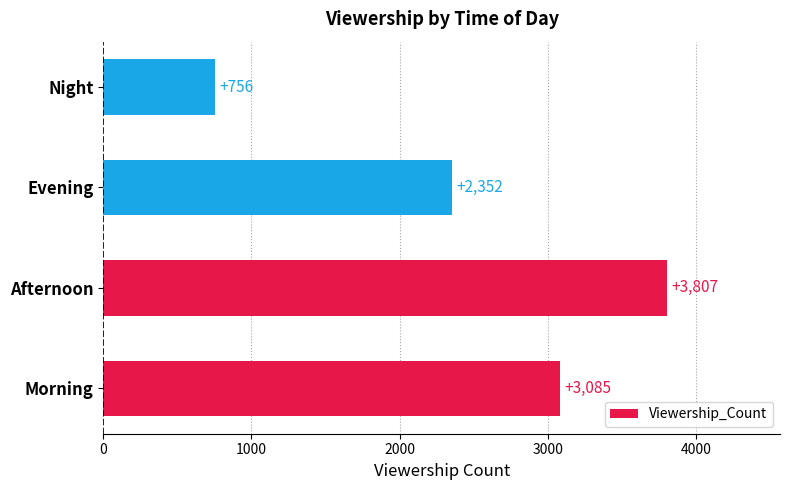

Approximately how many times larger is the value at Afternoon compared to Evening?

1.6